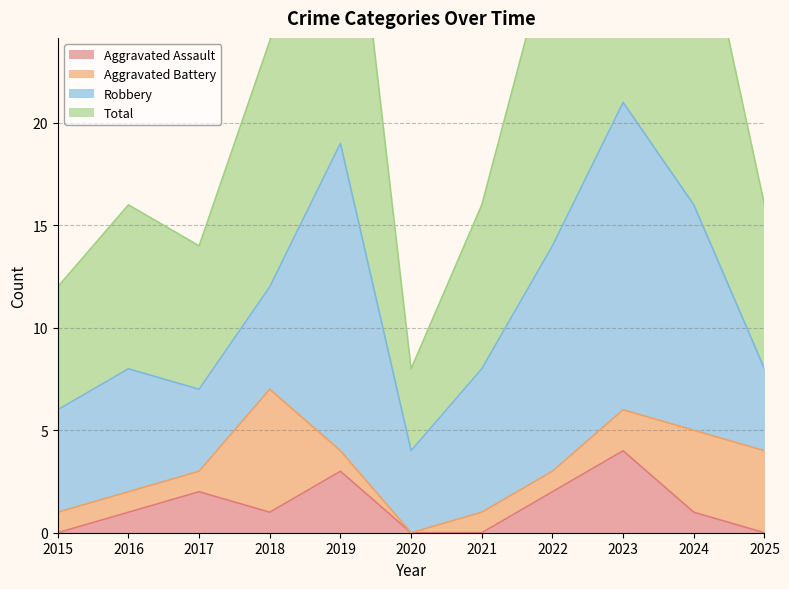

What is the maximum value for Aggravated Assault?

4